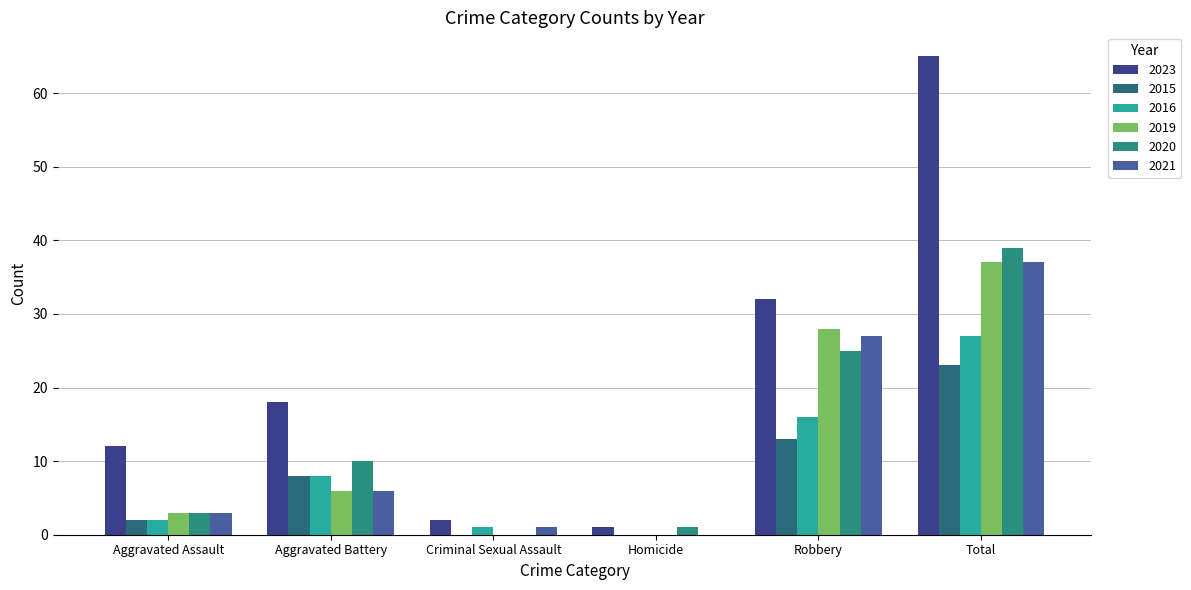

Which series has the largest range (max minus min)?

2023